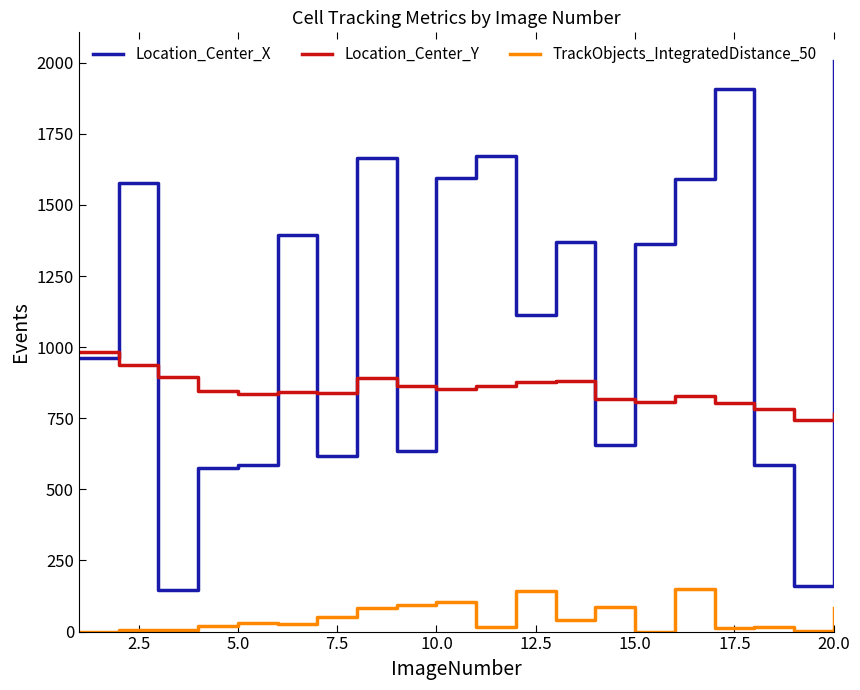

What is the highest value of the Location_Center_X series?

2006.5